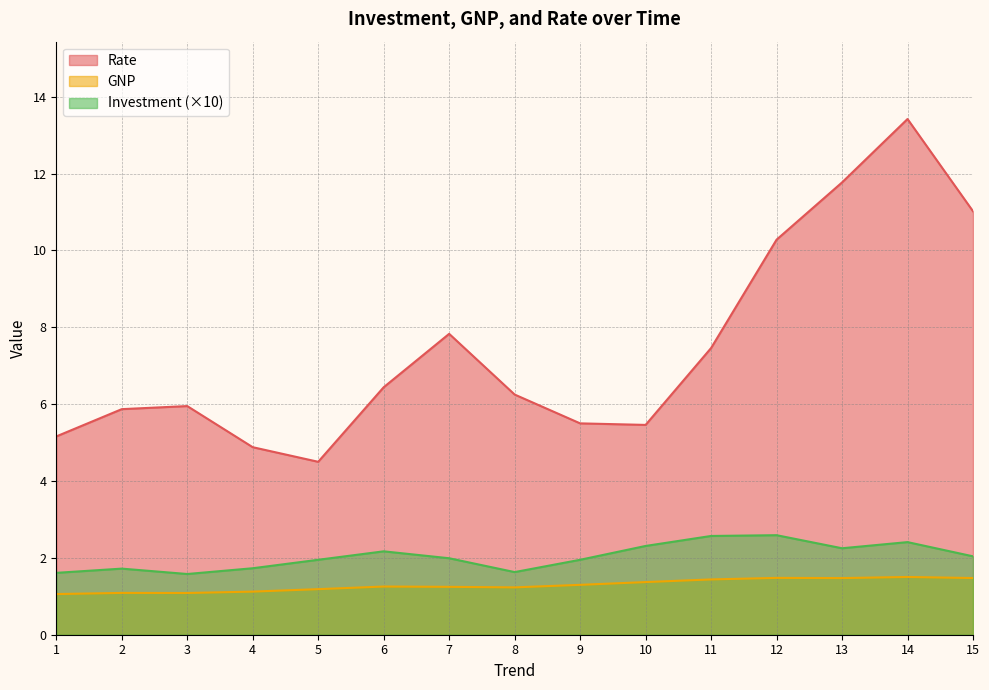

The value of GNP at 15 is 1.5. True or false?

True